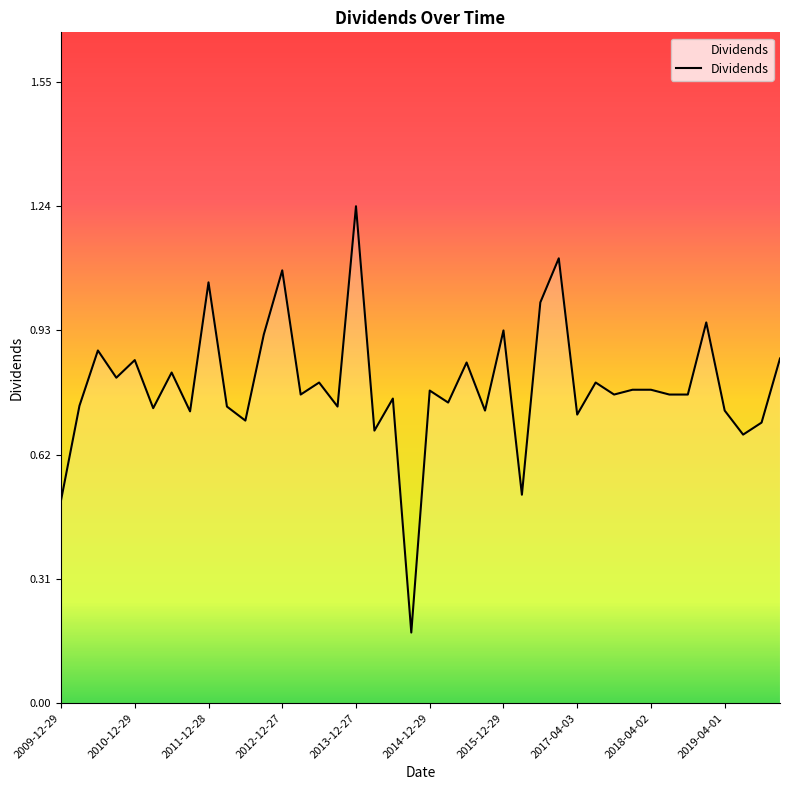

How many lines are shown in the chart?

1